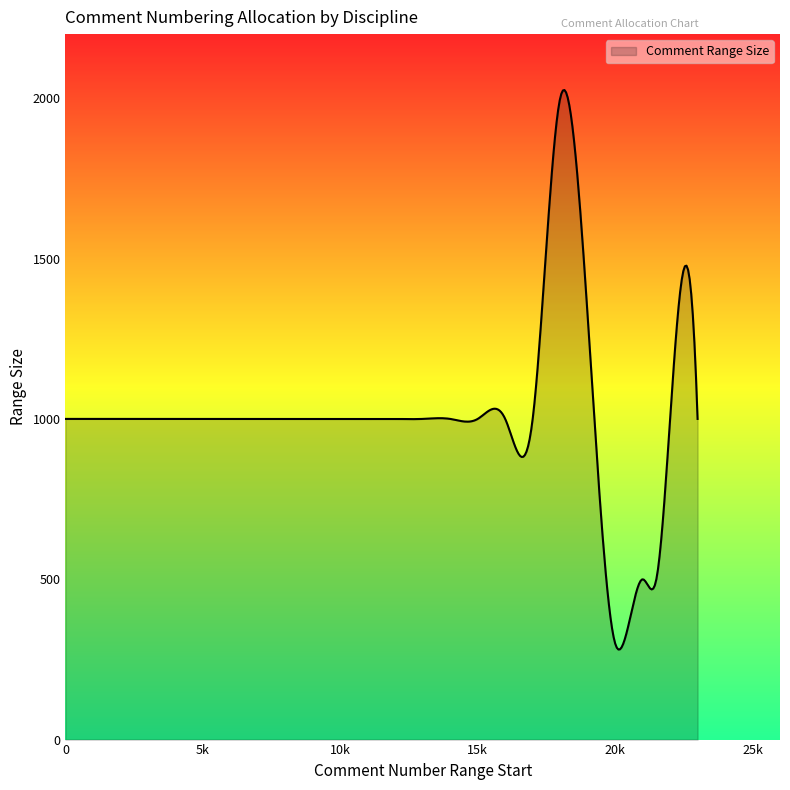

What is the sum of all values?

404841.5